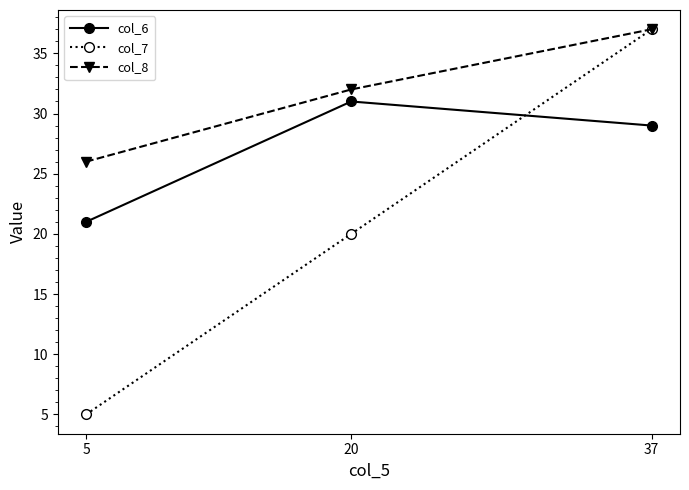

What is the maximum value shown in the chart?

37